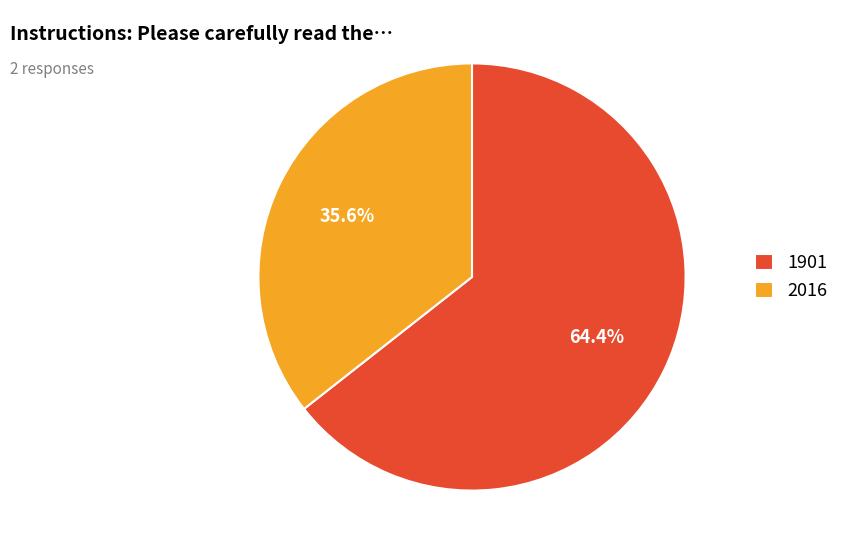

What is the total percentage of 1901 and 2016?

100.0%